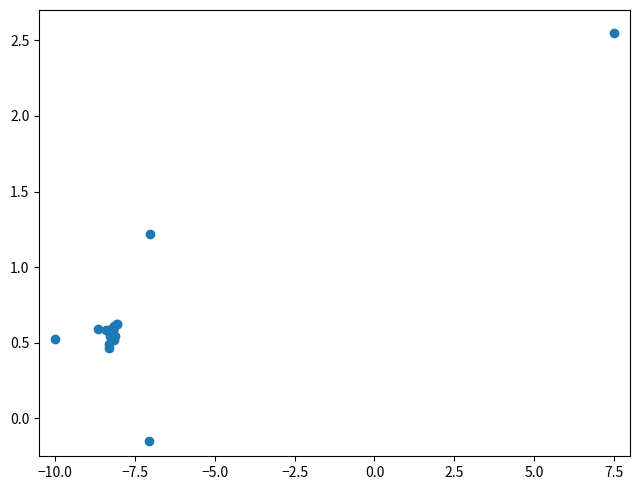

What Y value in the scatter plot is closest to 1?

1.2